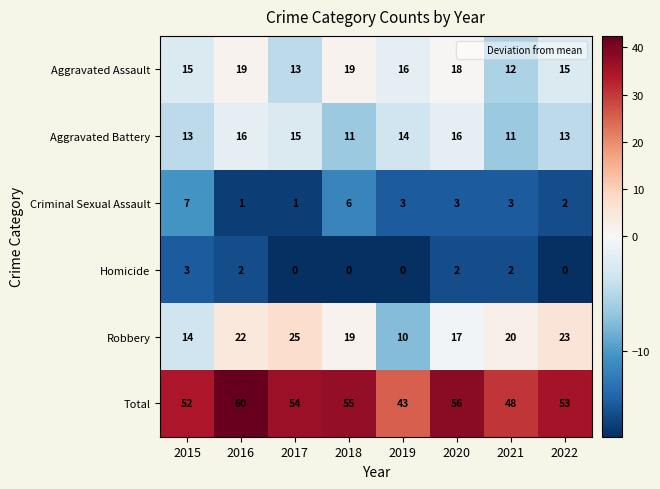

At 2021, list the series in order from largest to smallest.

Total, Robbery, Aggravated Assault, Aggravated Battery, Criminal Sexual Assault, Homicide